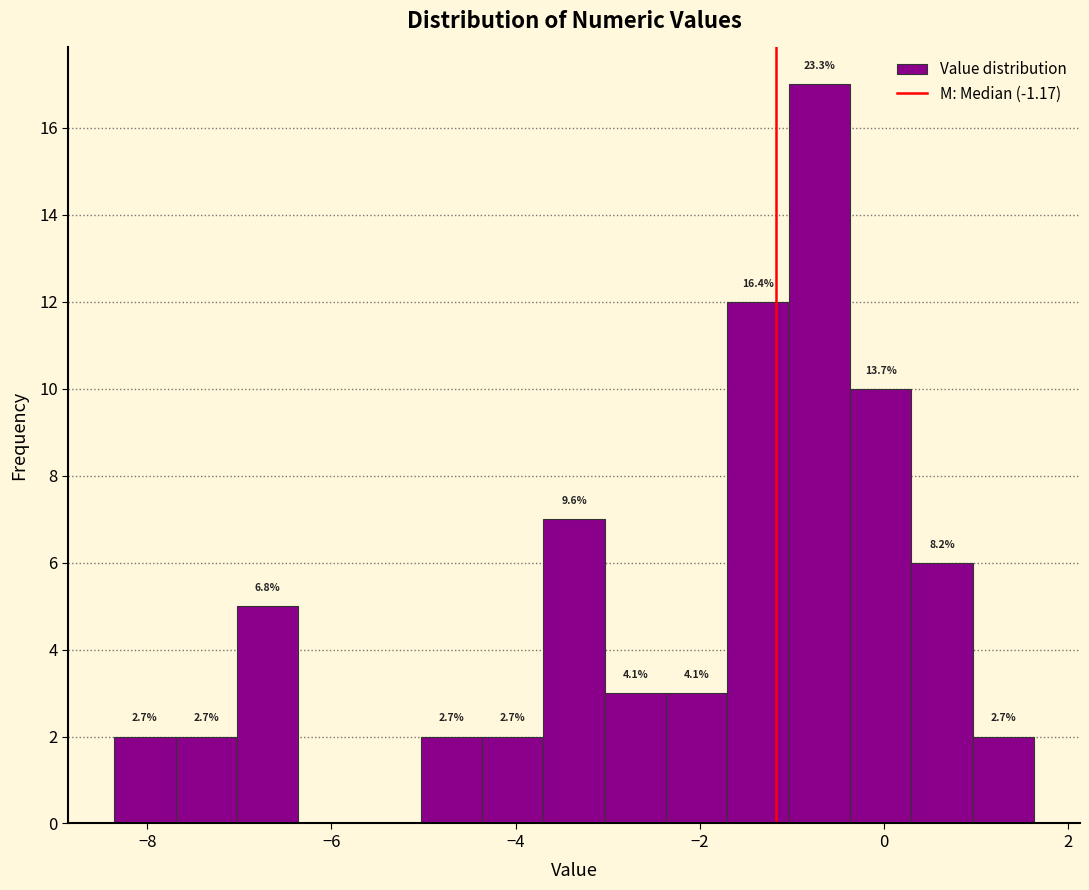

Around what value on the x-axis is the tallest bar? Give the approximate position of its centre, as read against the axis.

-0.6